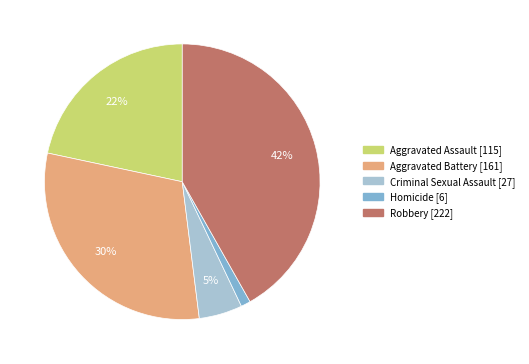

Does any single category account for the majority?

No